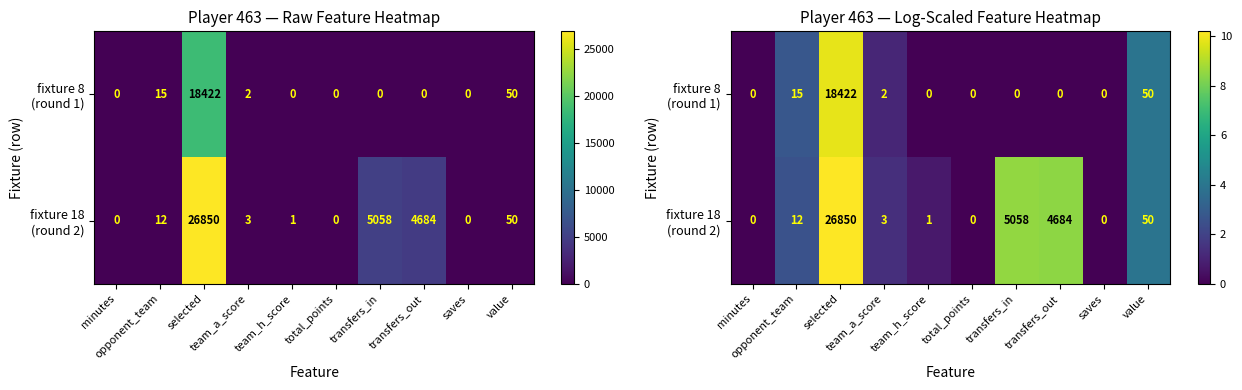

Is it true that fixture 8 (round 1) equals 4.5 at opponent_team?

False